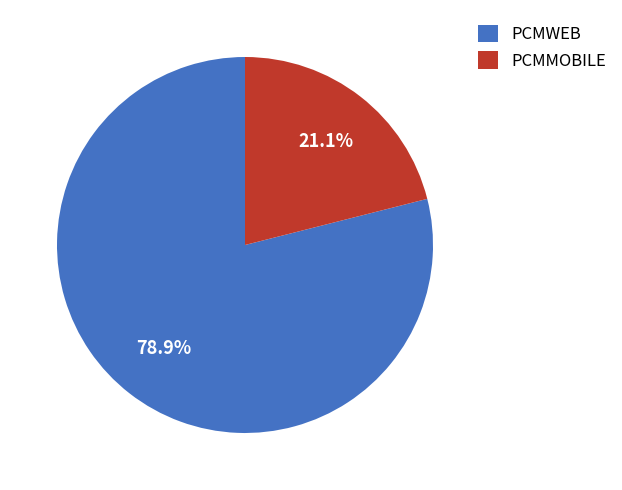

How many segments does this pie chart have?

2